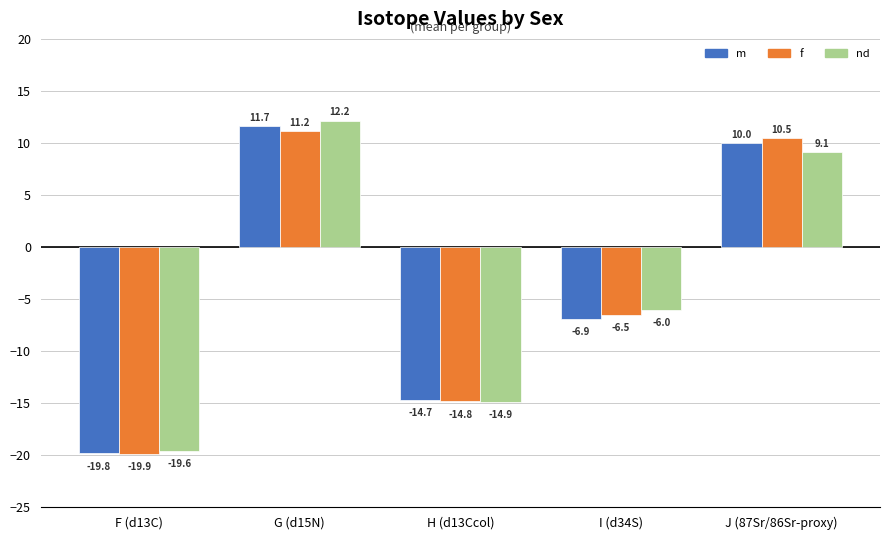

Reading right to left, transcribe all the data shown in this chart.

m: 10.0	-6.9	-14.7	11.7	-19.8
f: 10.5	-6.5	-14.8	11.2	-19.9
nd: 9.1	-6.0	-14.9	12.2	-19.6